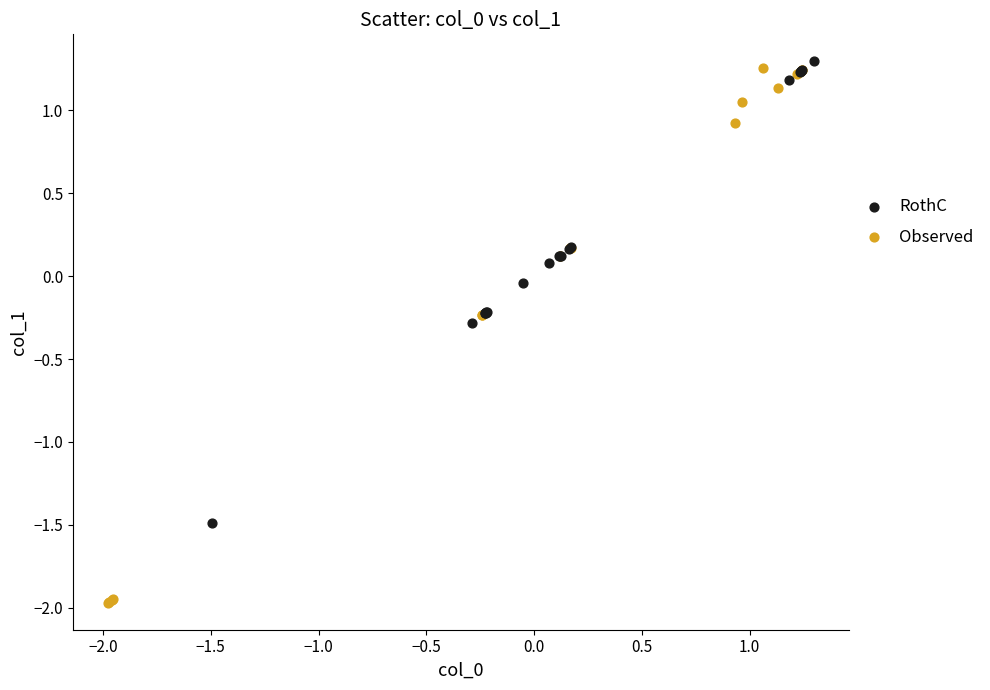

Which series has the largest Y range (max minus min)?

Observed